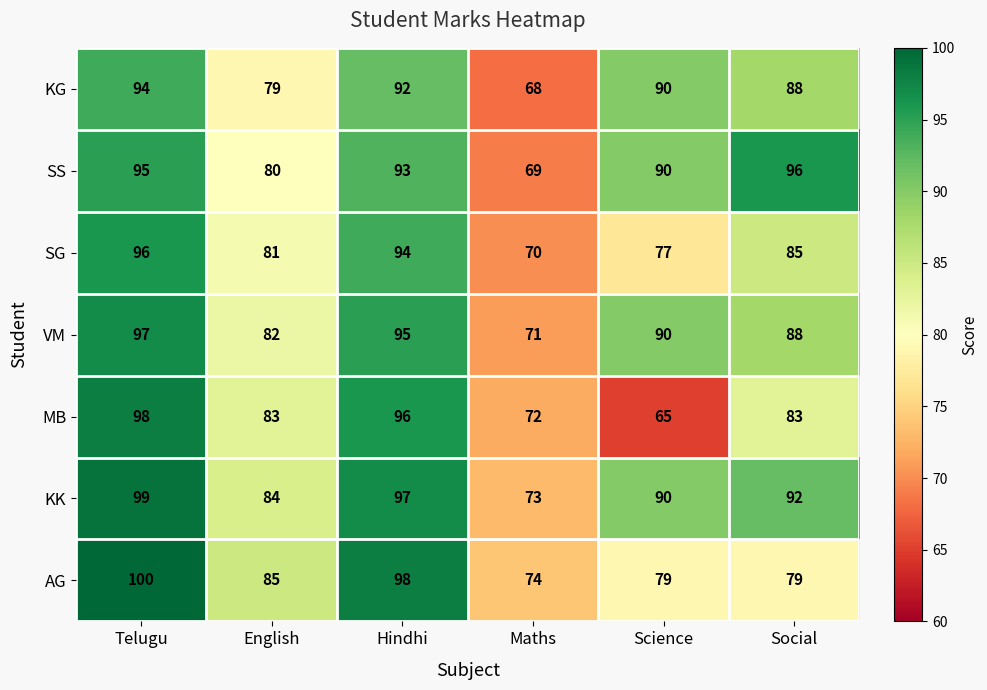

The SS series shows 147 at Hindhi. True or false?

False